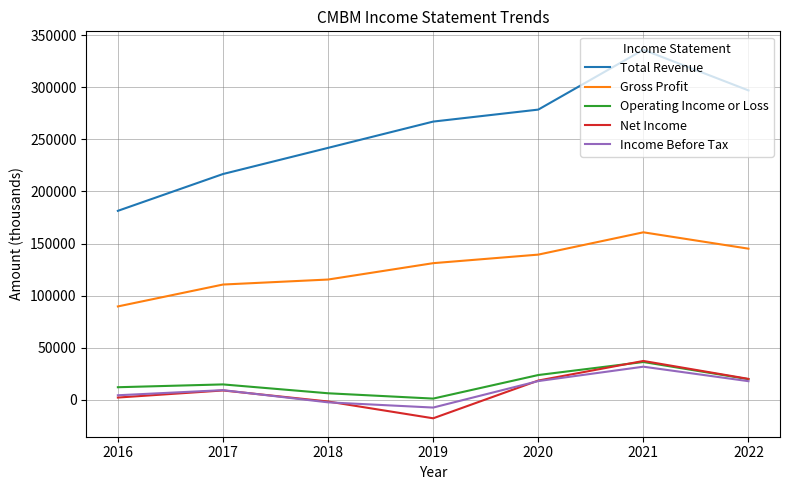

Which category has the highest value in the Income Before Tax series?

2021